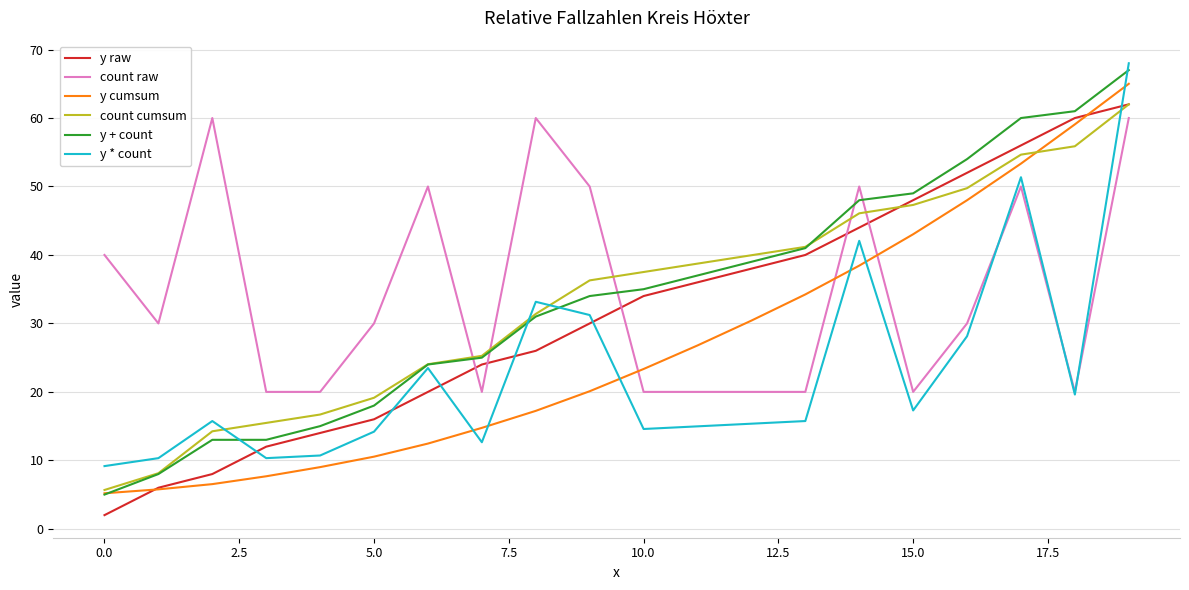

What is the smallest value displayed?

2.0